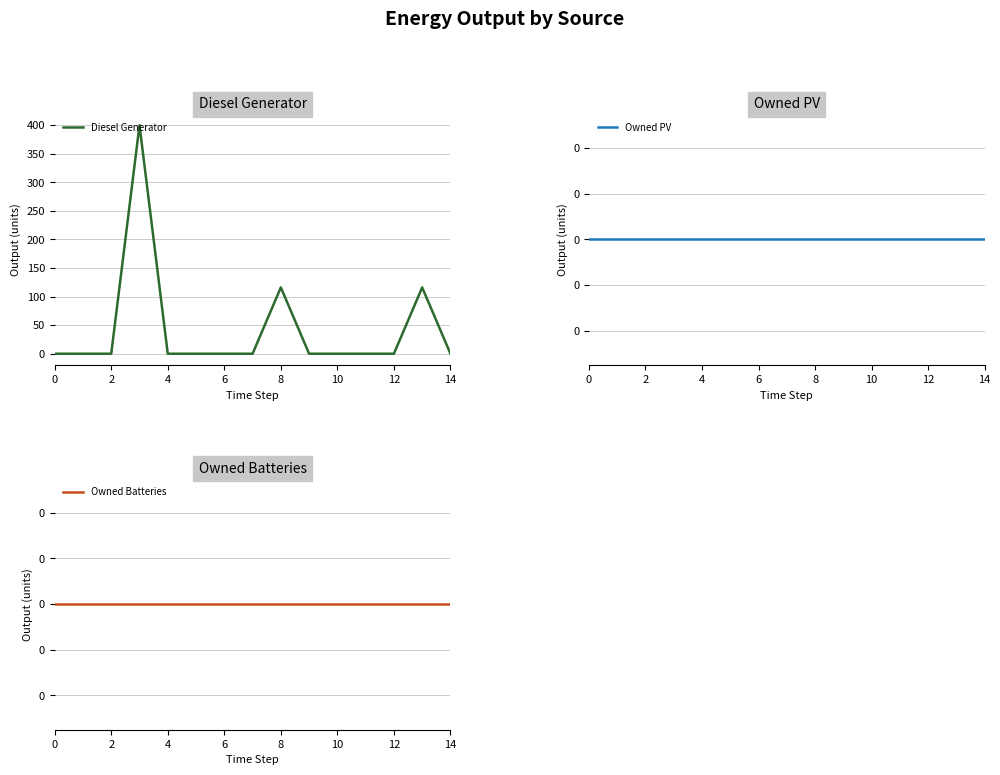

True or false: Diesel Generator and Owned Batteries cross at least once.

False